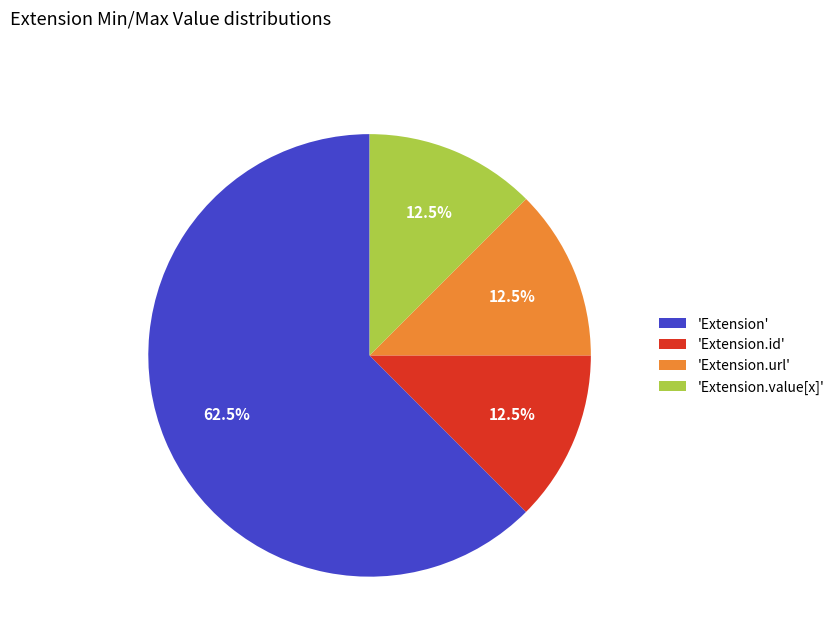

Approximately how many times larger is the value at 'Extension.url' compared to 'Extension.value[x]'?

1.0